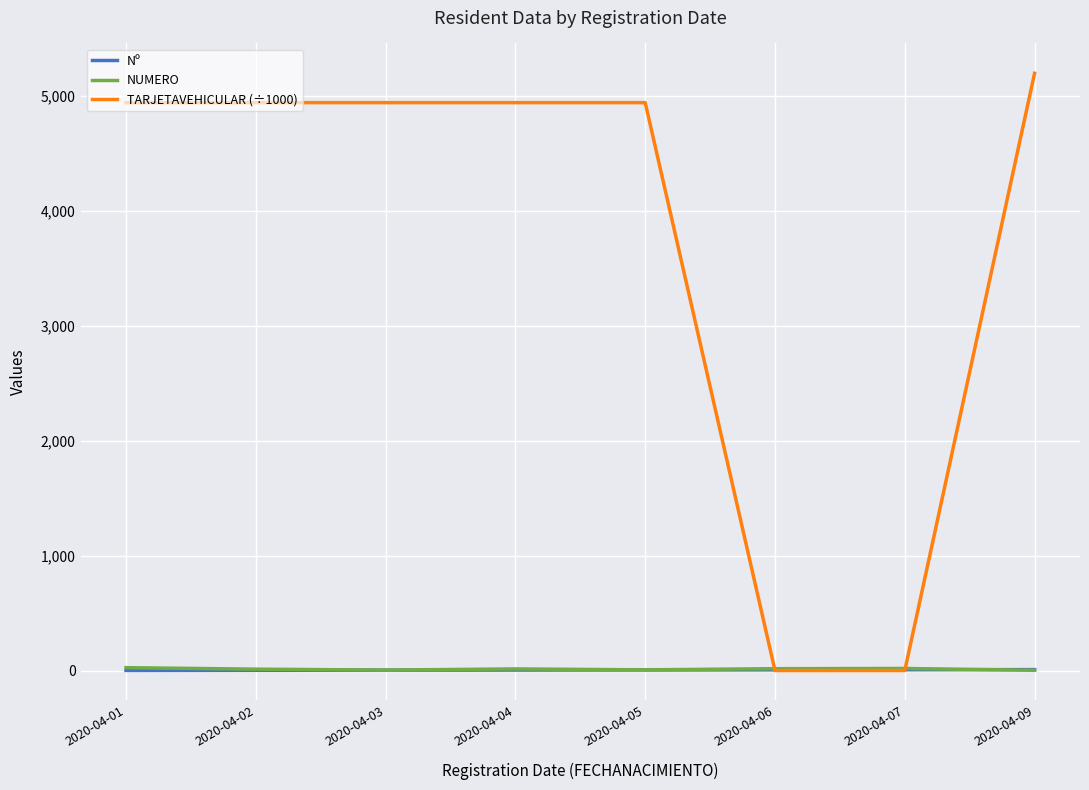

What is the spread (max minus min) of values at 2020-04-03?

4939.1